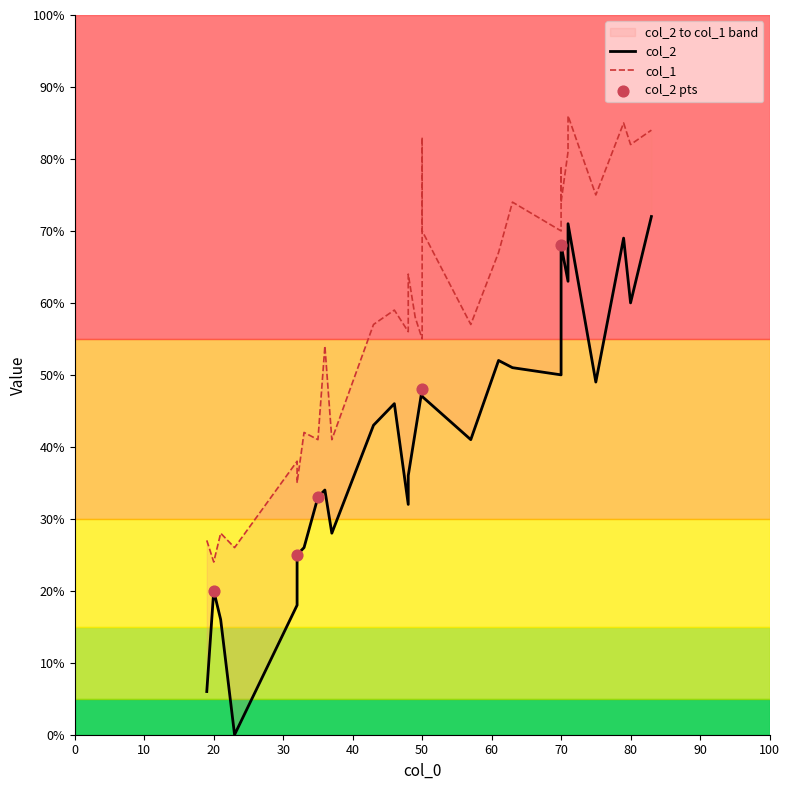

Is the value of col_2 at 80 greater than the value of col_1 at 19?

Yes